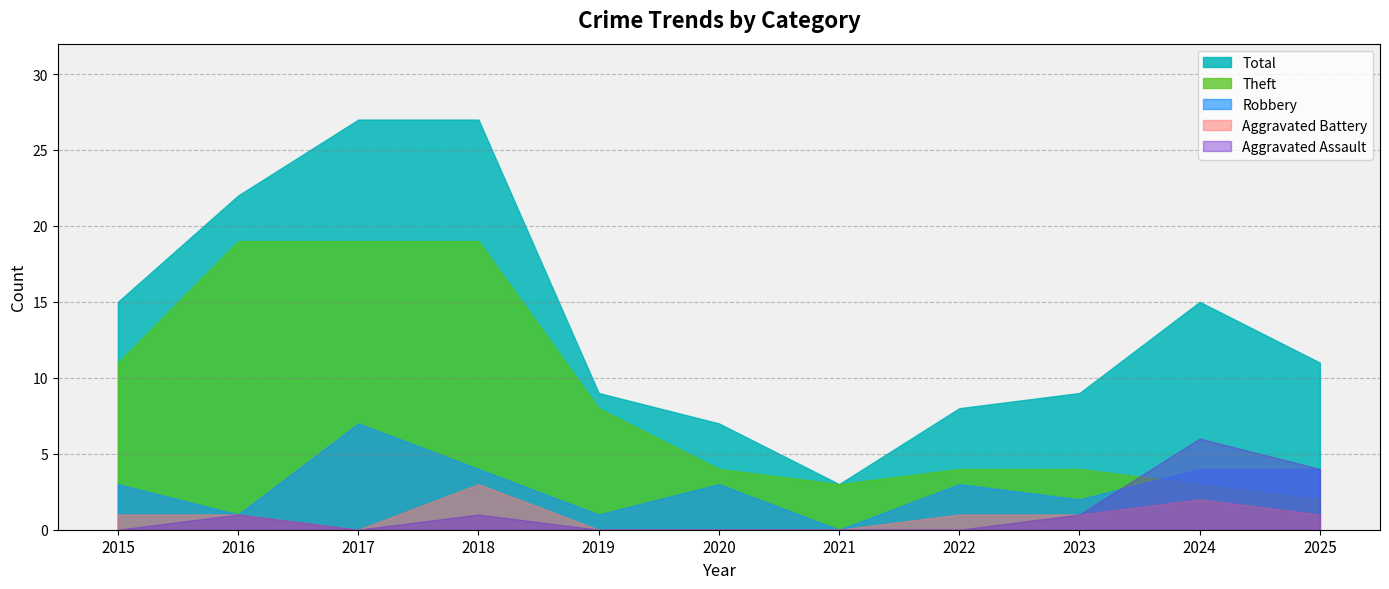

True or false: Aggravated Assault has a value of 0 at 2021.

True